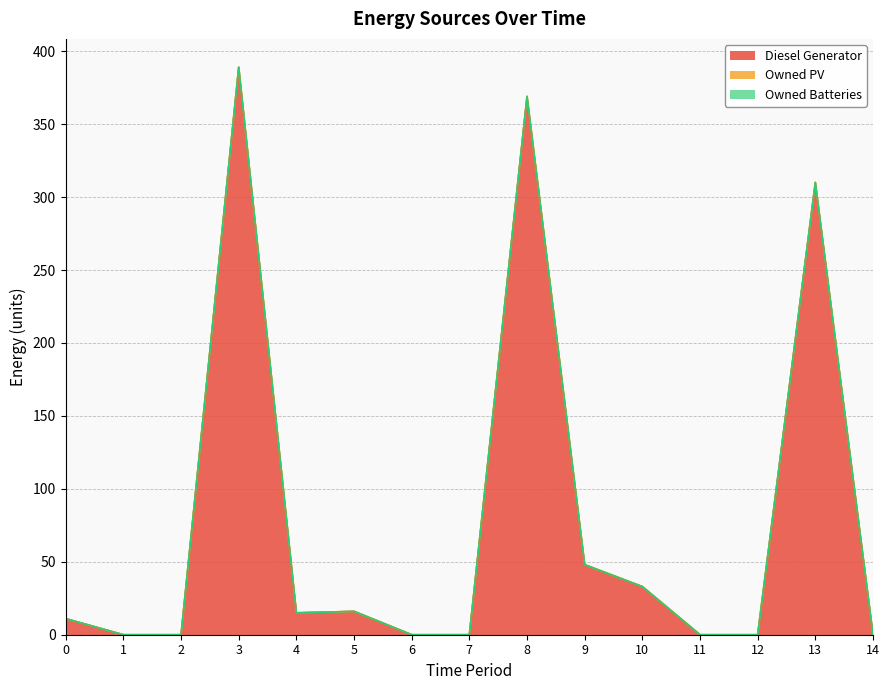

Which category has the highest value in the Diesel Generator series?

3